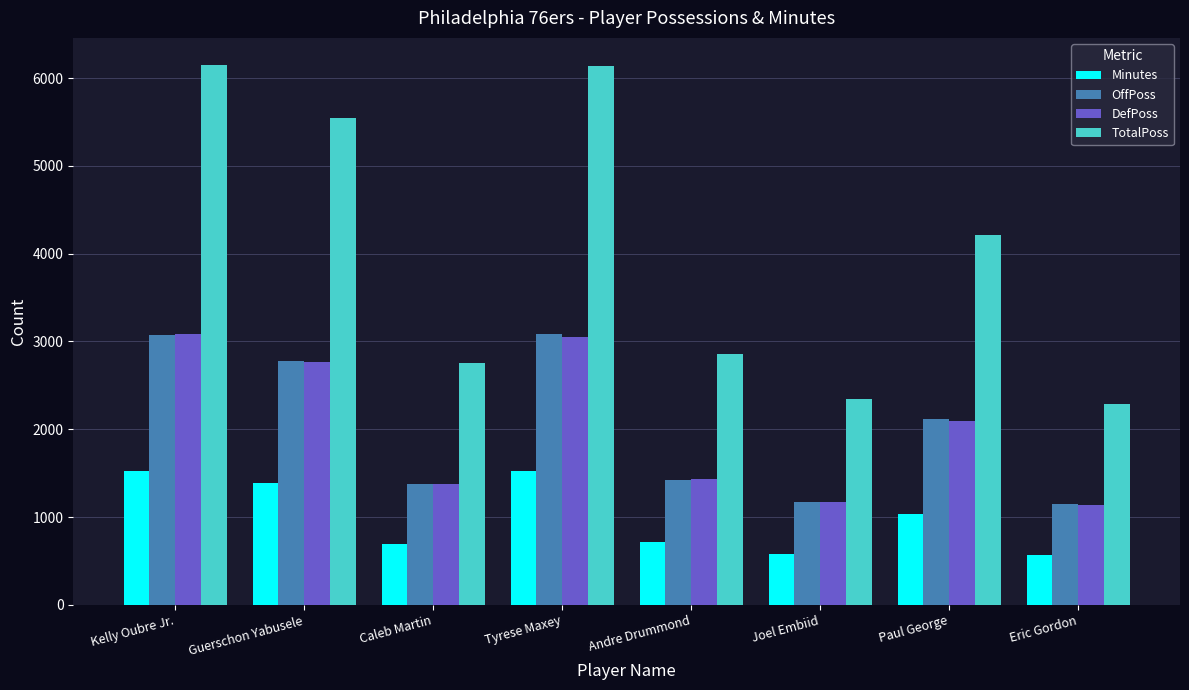

Read the TotalPoss value at Paul George, to the nearest 10.

4210